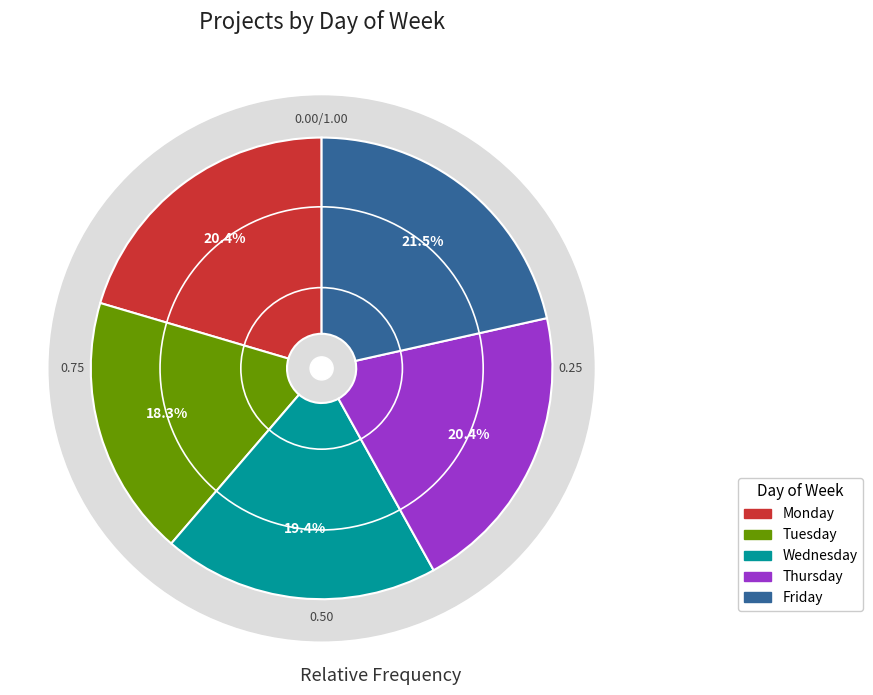

What is the change in value from Tuesday to Wednesday?

+1